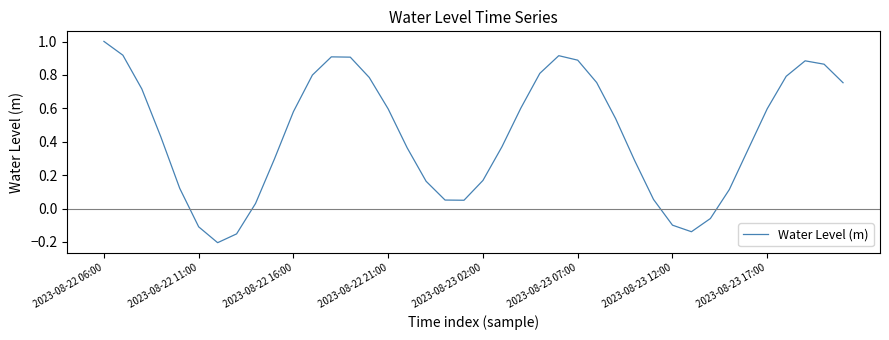

What is the difference between the maximum and minimum values?

1.2